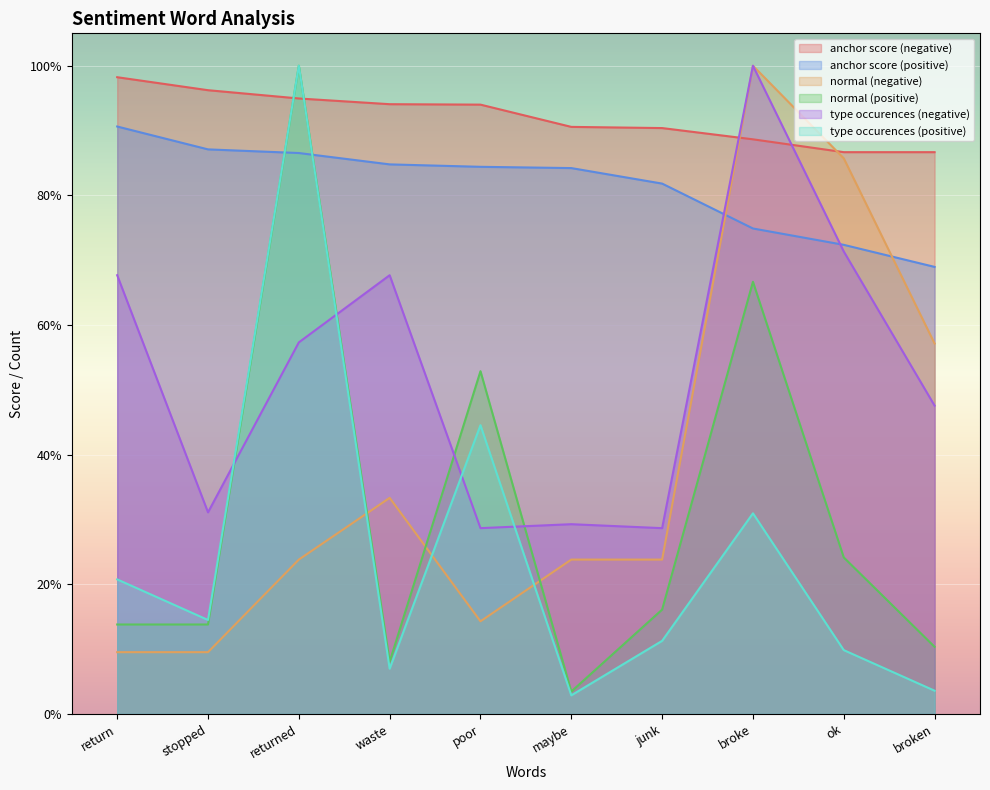

Reading right to left, extract all data points from this chart.

anchor score (negative): broken=0.9	ok=0.9	broke=0.9	junk=0.9	maybe=0.9	poor=0.9	waste=0.9	returned=0.9	stopped=1.0	return=1.0
anchor score (positive): broken=0.7	ok=0.7	broke=0.7	junk=0.8	maybe=0.8	poor=0.8	waste=0.8	returned=0.9	stopped=0.9	return=0.9
normal (negative): broken=0.6	ok=0.9	broke=1.0	junk=0.2	maybe=0.2	poor=0.1	waste=0.3	returned=0.2	stopped=0.1	return=0.1
normal (positive): broken=0.1	ok=0.2	broke=0.7	junk=0.2	maybe=0.0	poor=0.5	waste=0.1	returned=1.0	stopped=0.1	return=0.1
type occurences (negative): broken=0.5	ok=0.7	broke=1.0	junk=0.3	maybe=0.3	poor=0.3	waste=0.7	returned=0.6	stopped=0.3	return=0.7
type occurences (positive): broken=0.0	ok=0.1	broke=0.3	junk=0.1	maybe=0.0	poor=0.4	waste=0.1	returned=1.0	stopped=0.1	return=0.2